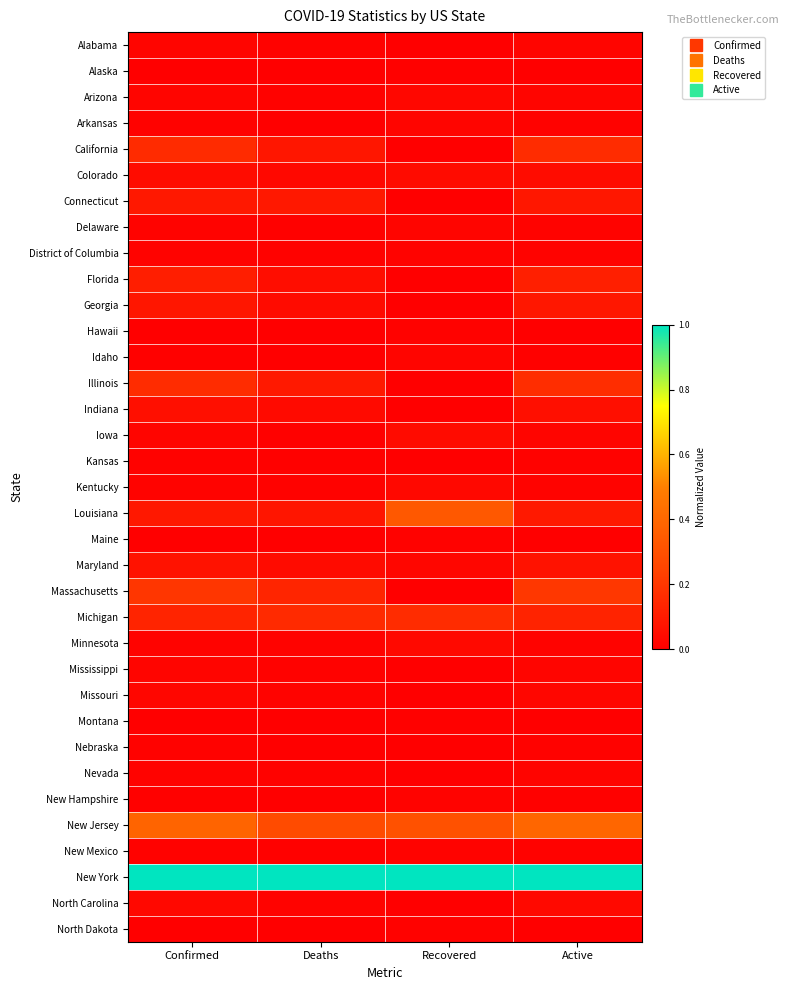

At how many categories does at least one series exceed 0?

4